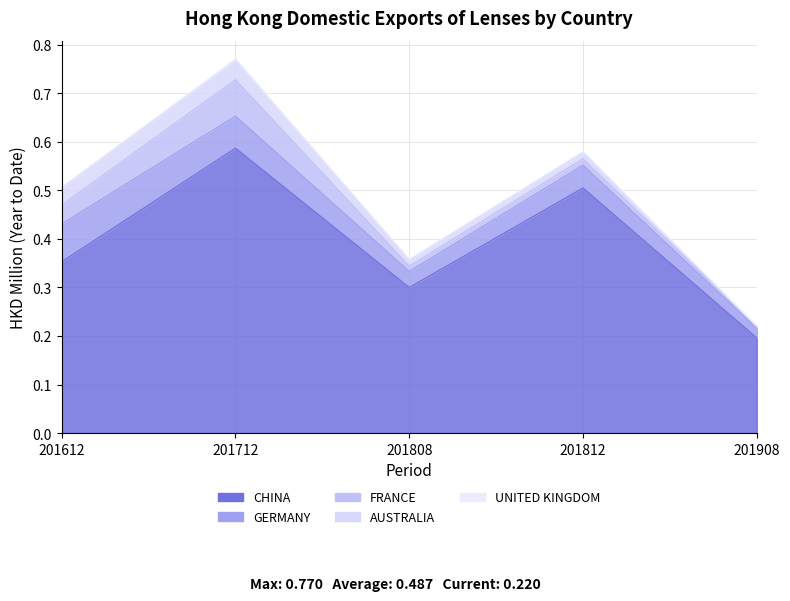

Is it true that CHINA equals 0.2 at 201612?

False